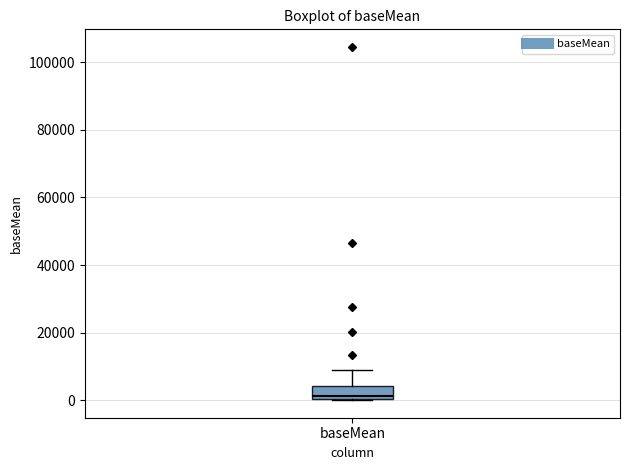

Transcribe this box plot: give where the median line is, the range the box spans, and where the two whiskers end, as read against the y-axis. The values are not printed on the chart, so give them approximately, as read against the axis.

median 2000, box 0 to 4000, whiskers 0 to 8000